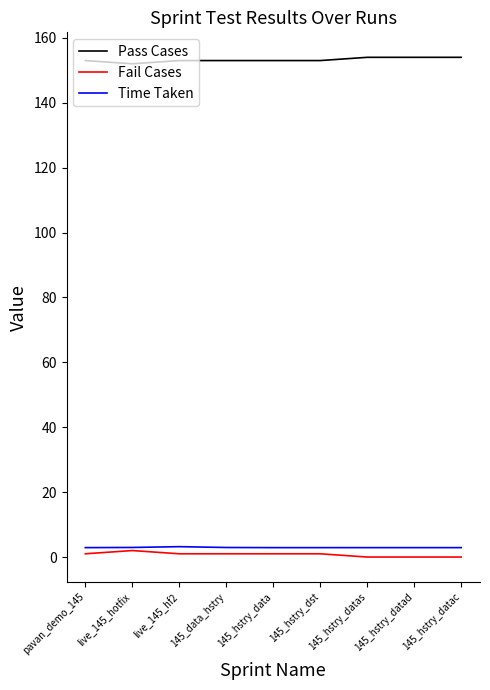

Is it true that Time Taken equals 2.9 at 145_hstry_datad?

True